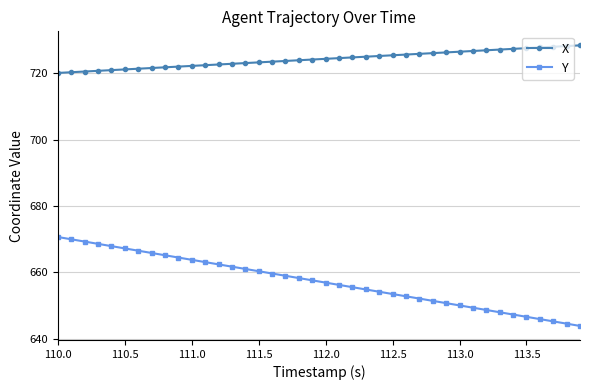

What is the value of the X point at the 4th from the left?

720.8